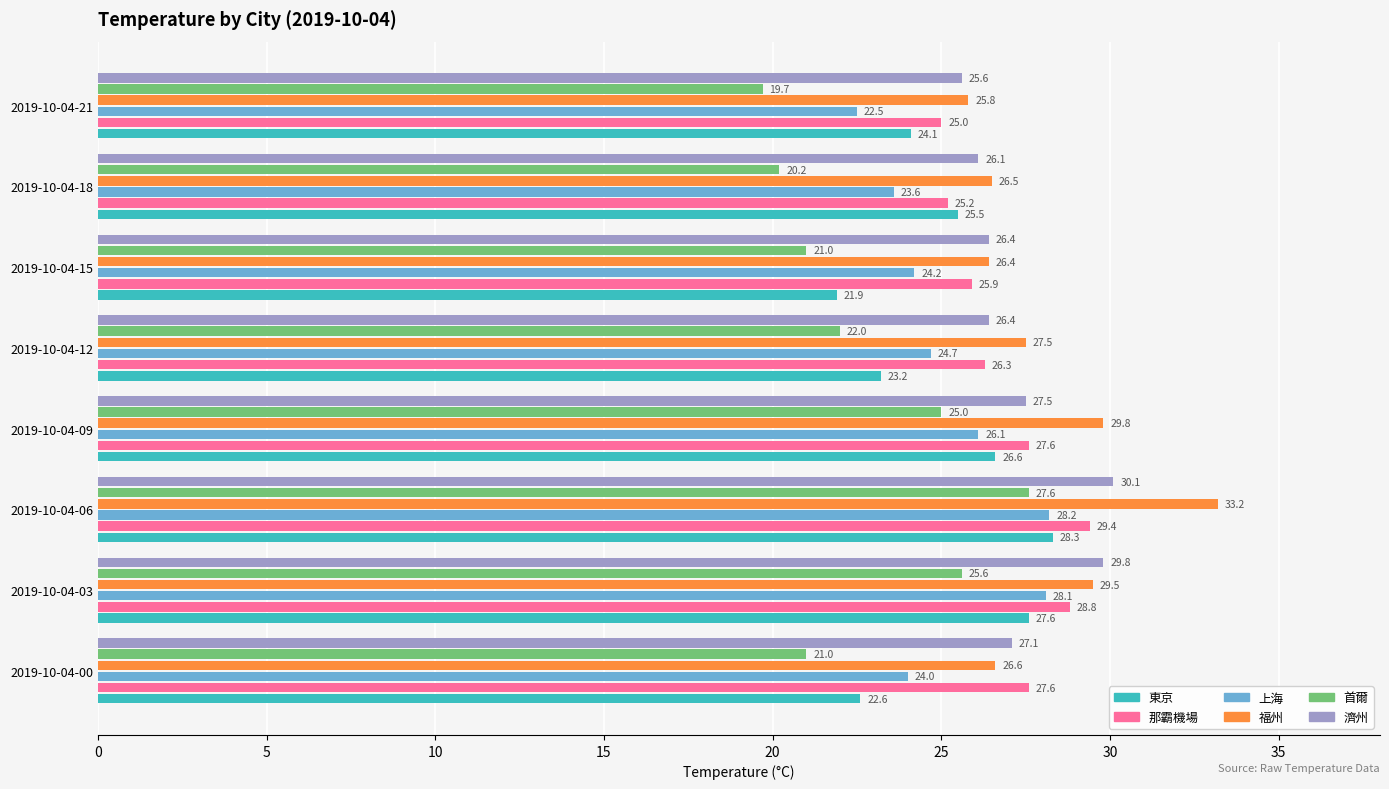

What is the lowest value of the 首爾 series?

19.7